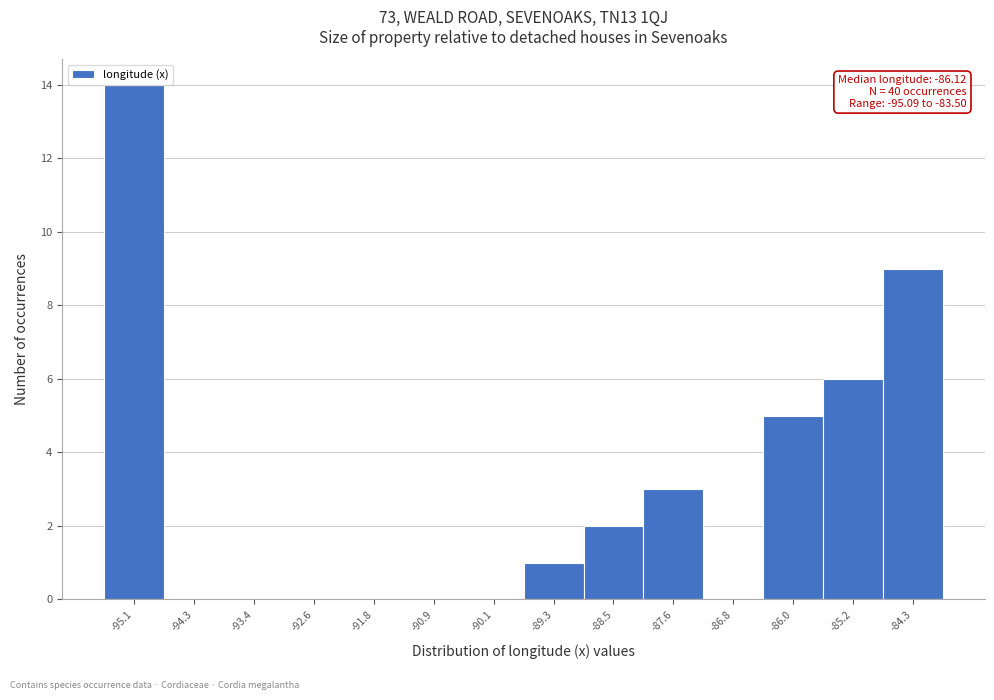

Reading right to left, extract all data points from this chart.

-84.3=9	-85.2=6	-86.0=5	-86.8=0	-87.6=3	-88.5=2	-89.3=1	-90.1=0	-90.9=0	-91.8=0	-92.6=0	-93.4=0	-94.3=0	-95.1=14